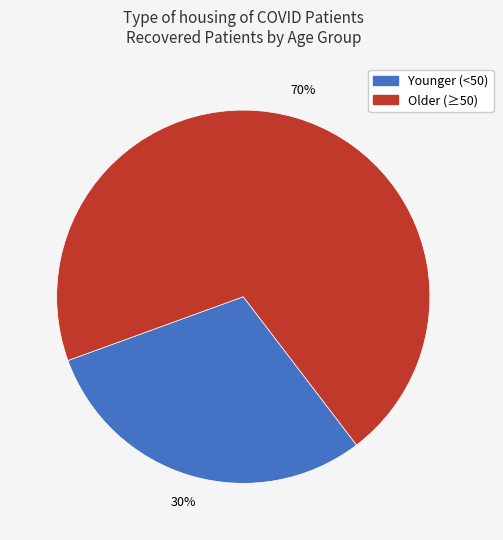

Combined, do Younger (<50) and Older (≥50) account for over 50%?

Yes